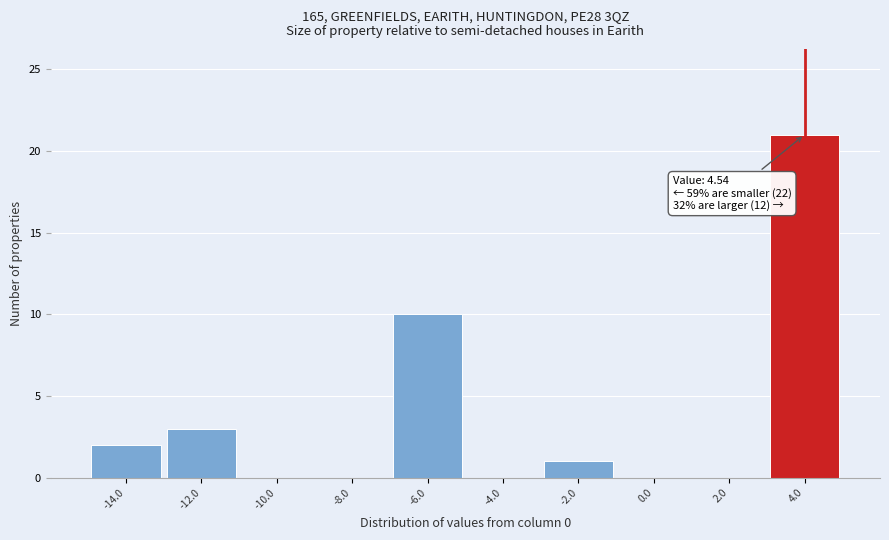

Reading left to right, extract all data points from this chart.

-14.0=2	-12.0=3	-10.0=0	-8.0=0	-6.0=10	-4.0=0	-2.0=1	0.0=0	2.0=0	4.0=21